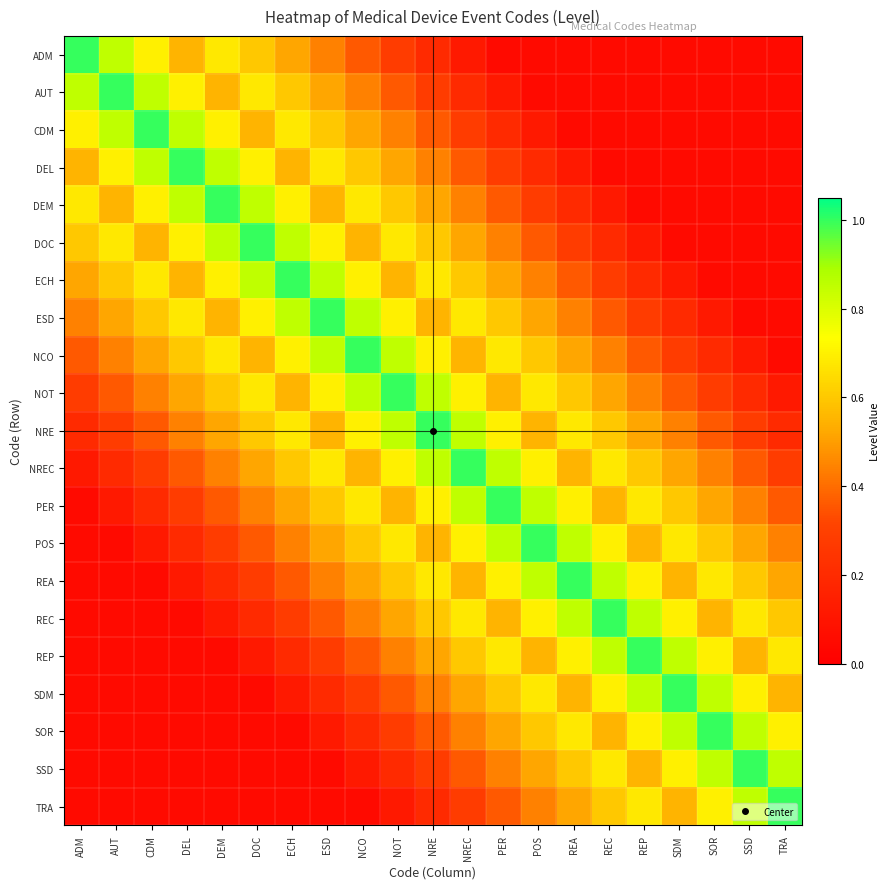

Between DOC and ESD, which series saw the biggest shift?

DOC